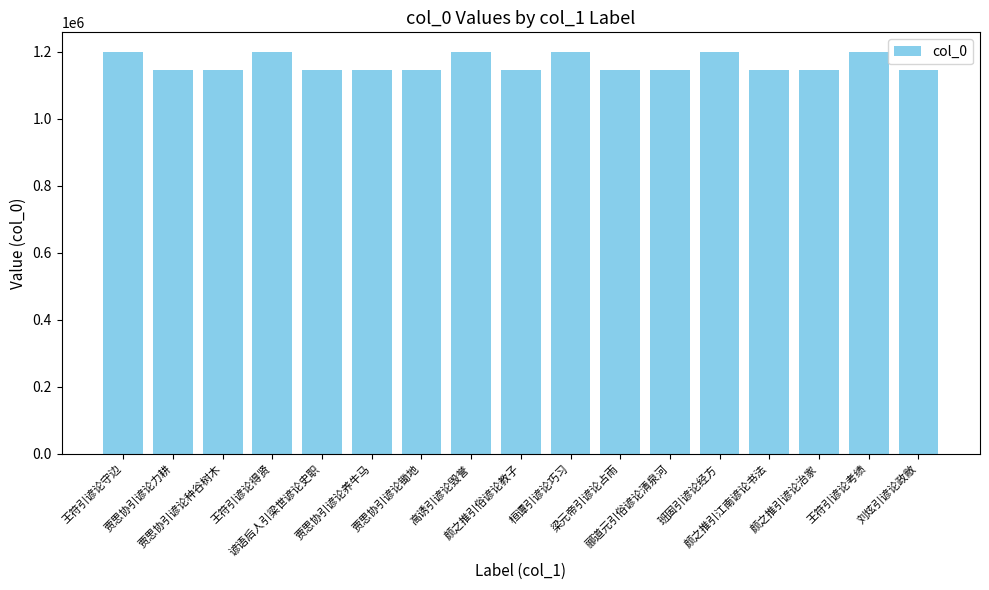

Is it true that the value at 刘炫引谚论政敝 is 1145704?

True